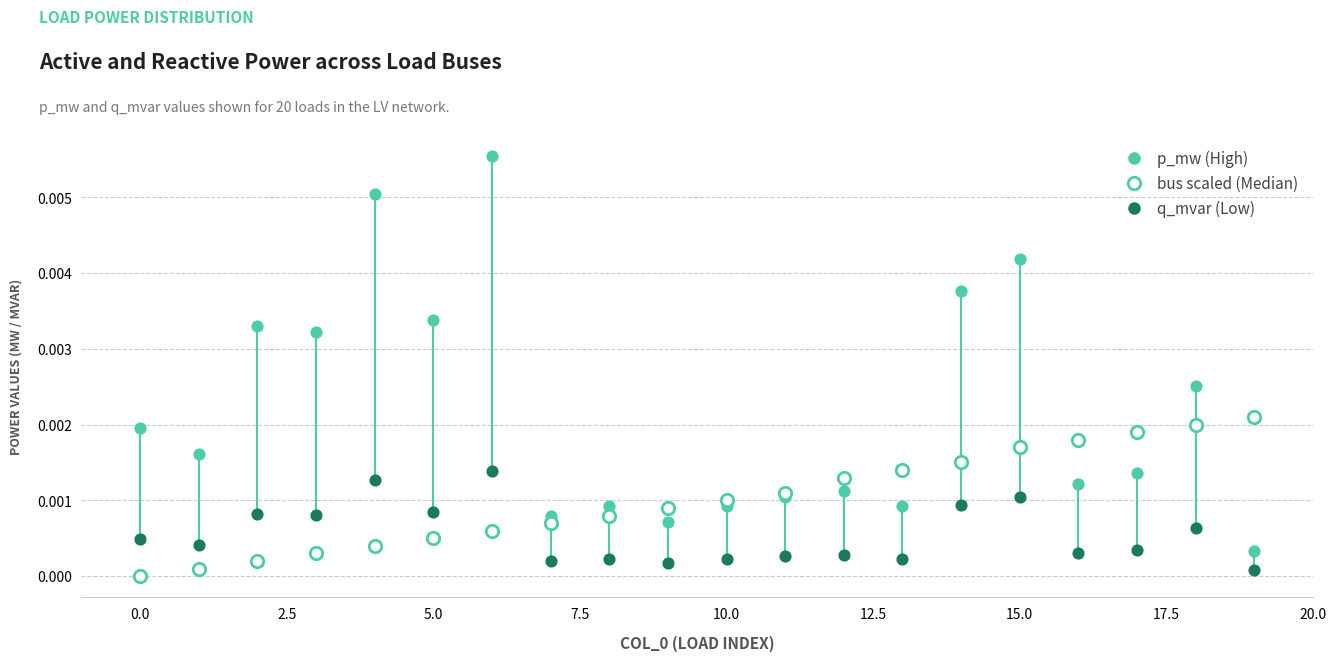

Which series contains the highest Y value?

p_mw (High)